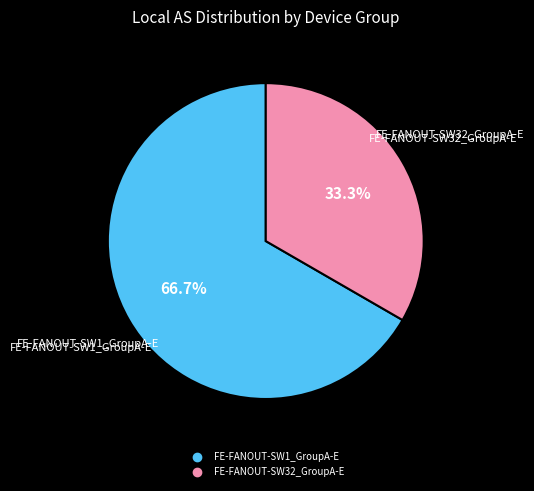

Combined, what portion of the pie is FE-FANOUT-SW1_GroupA-E and FE-FANOUT-SW32_GroupA-E?

100.0%